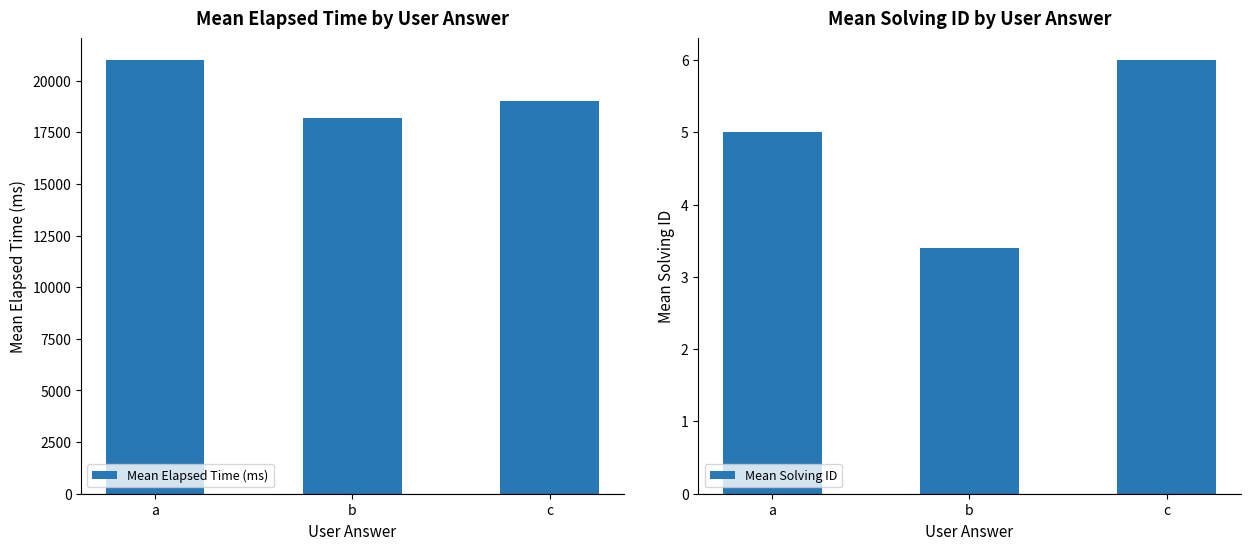

What is the highest value of the Mean Elapsed Time (ms) series?

21000